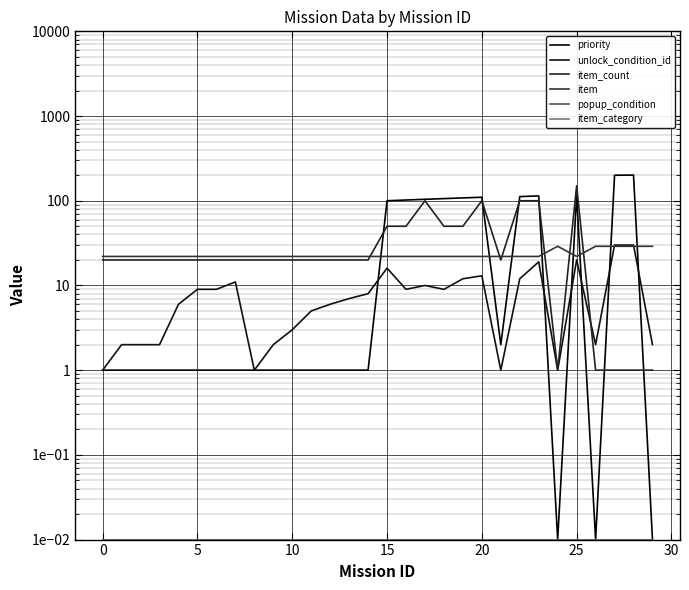

True or false: popup_condition and item_count intersect in this chart.

False